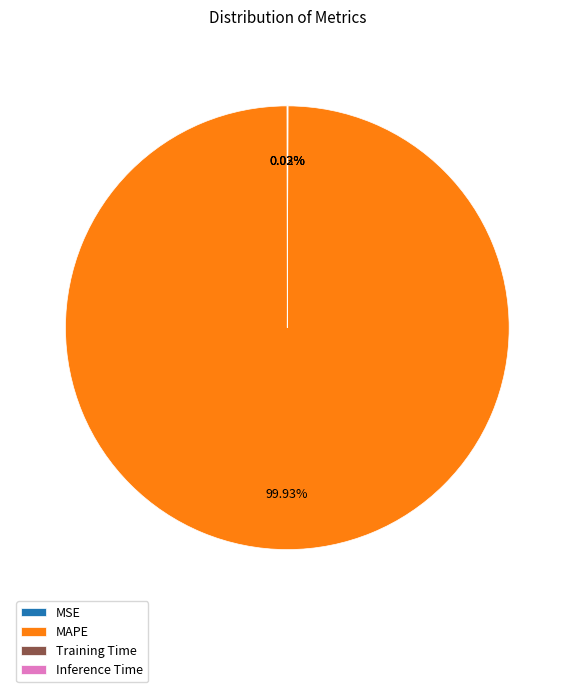

Does any single category account for the majority?

Yes